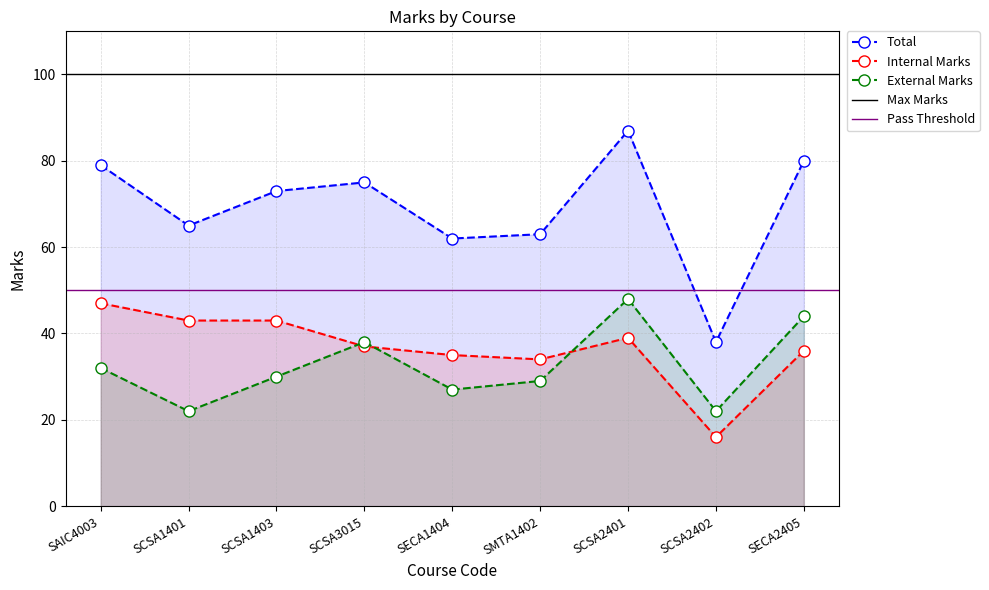

What is the sum of all Total values?

622